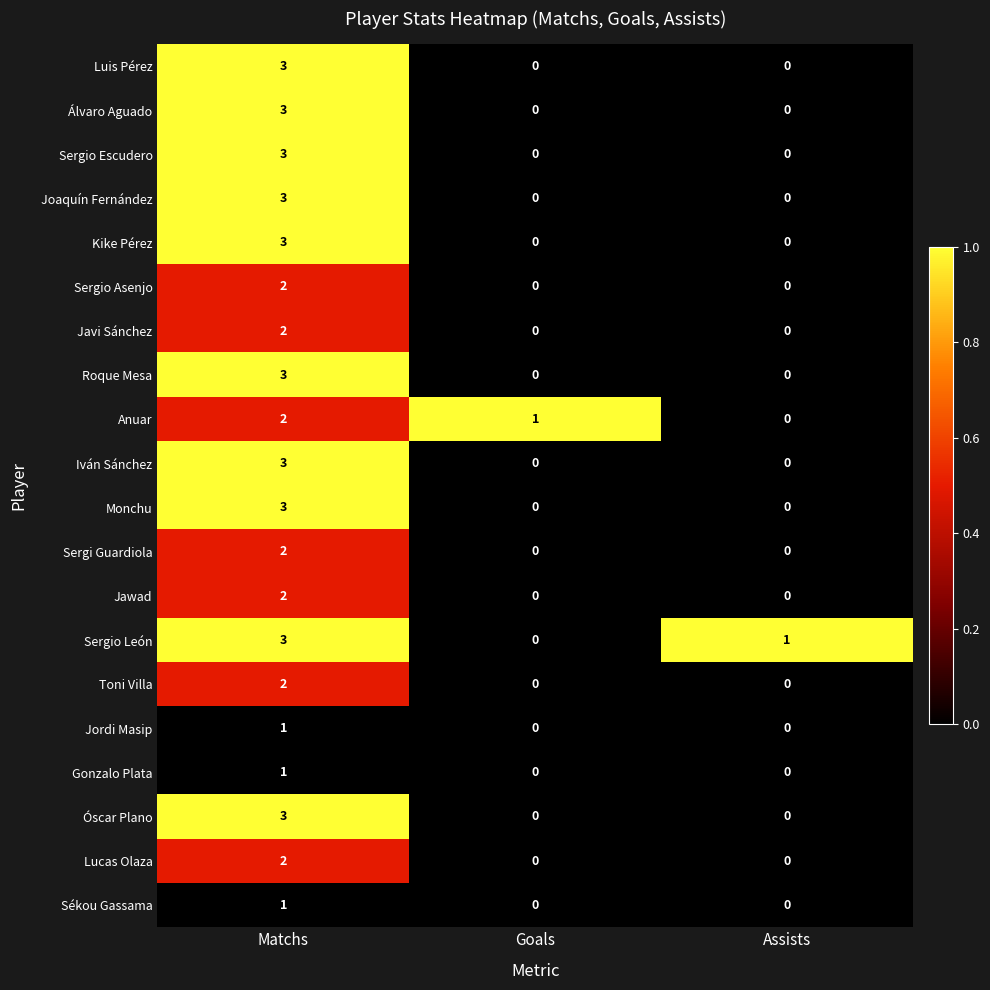

At how many categories does at least one series exceed 0?

3